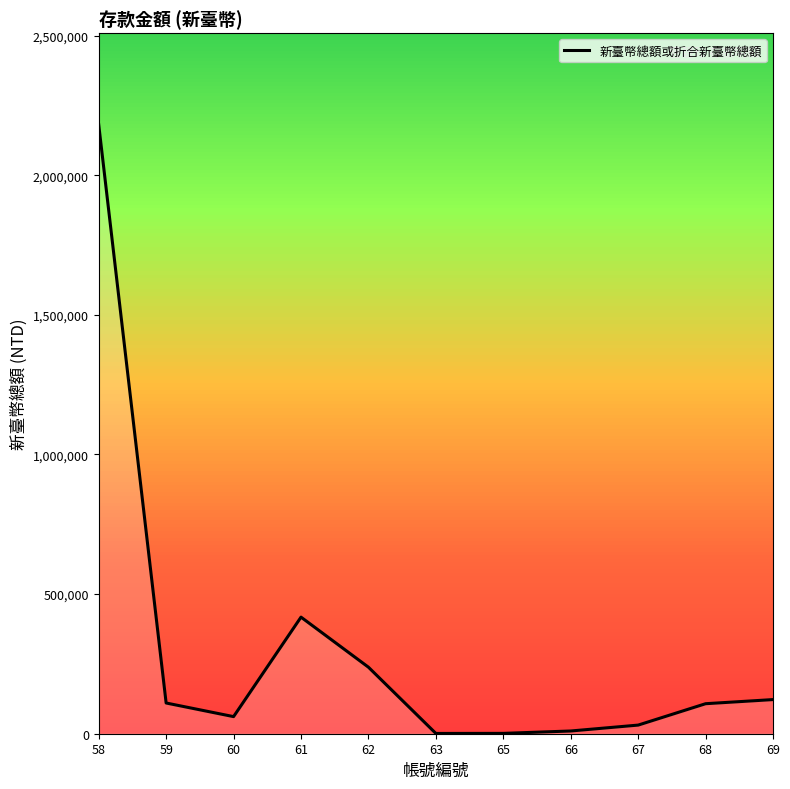

What is the maximum value shown in the chart?

2181267